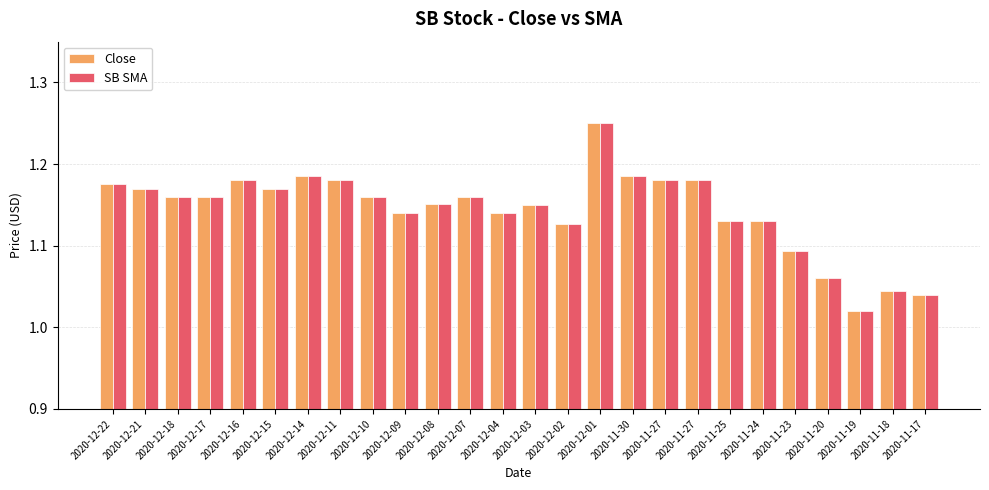

What is the label of the 2nd bar from the right?

2020-11-18